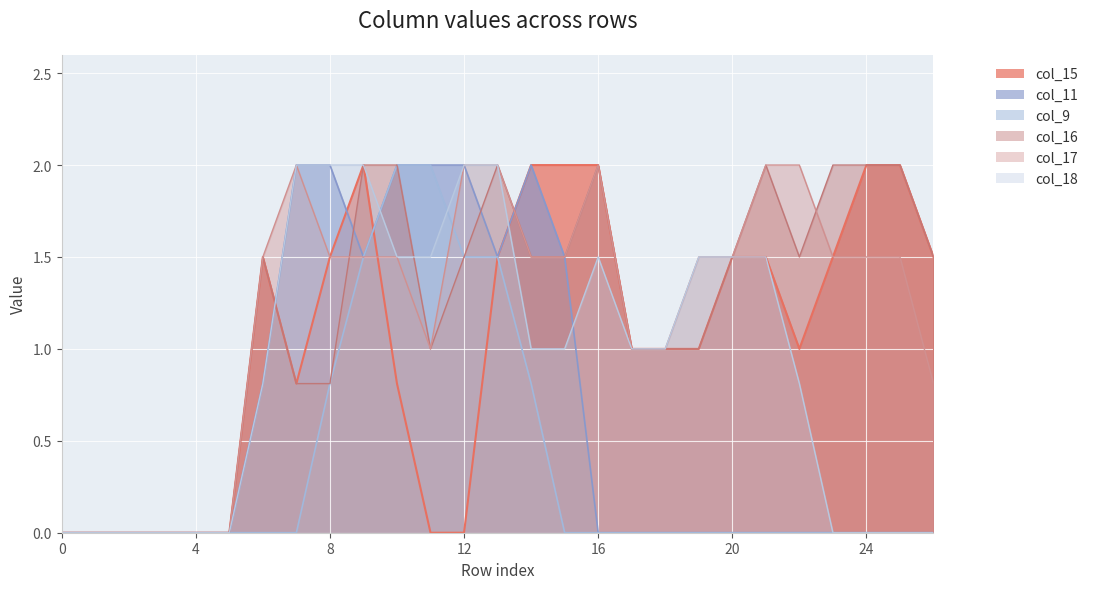

True or false: col_11 and col_9 cross at least once.

False